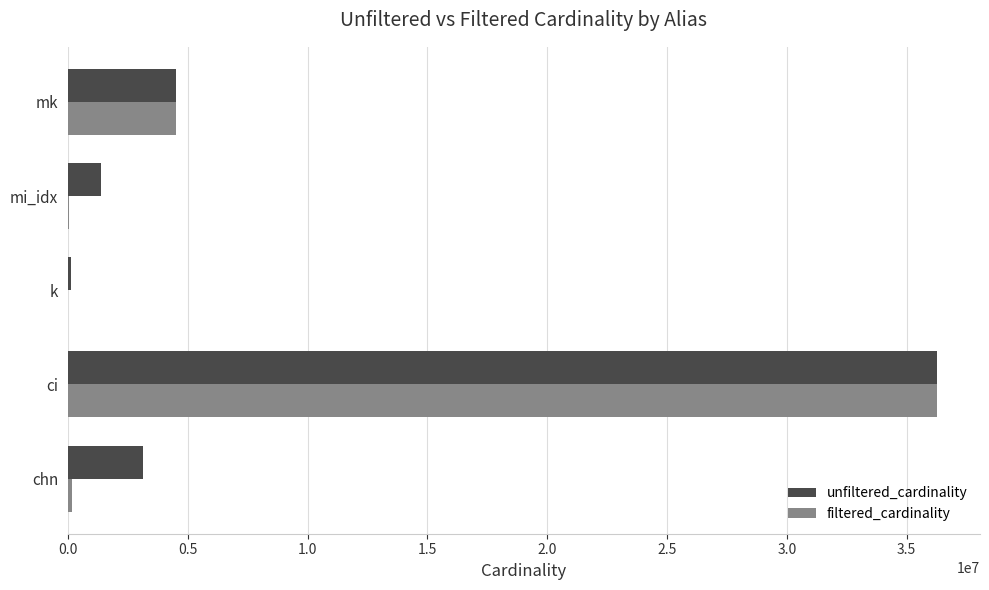

What is the greatest value displayed?

36244344